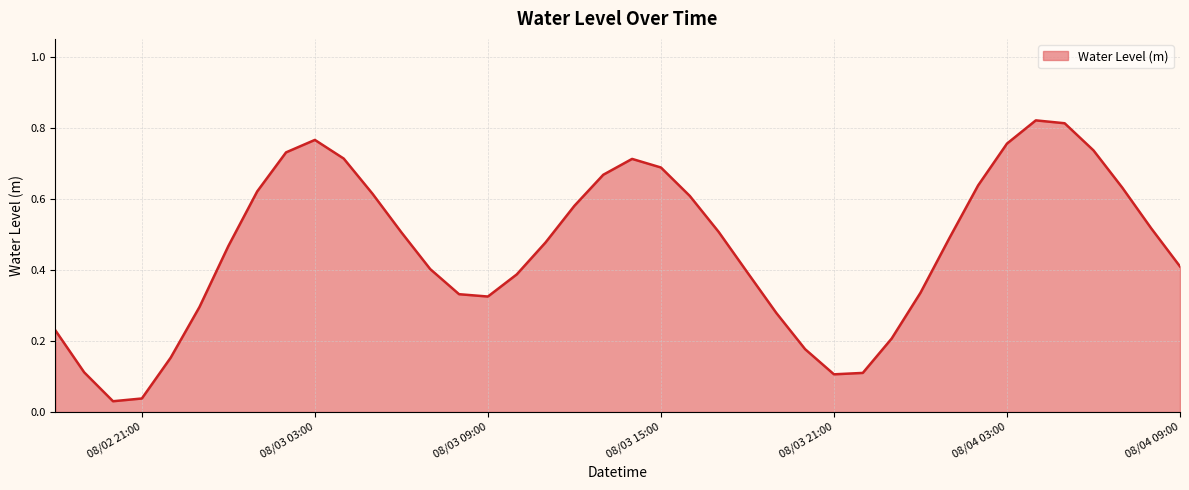

Does the chart display data point markers on the line(s)?

No